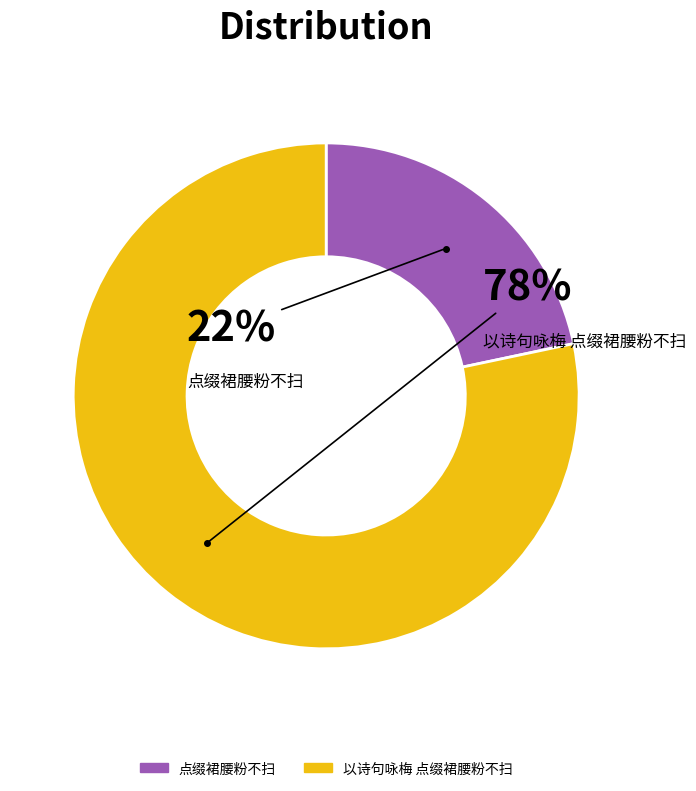

Rank the categories by value from highest to lowest.

以诗句咏梅 点缀裙腰粉不扫, 点缀裙腰粉不扫